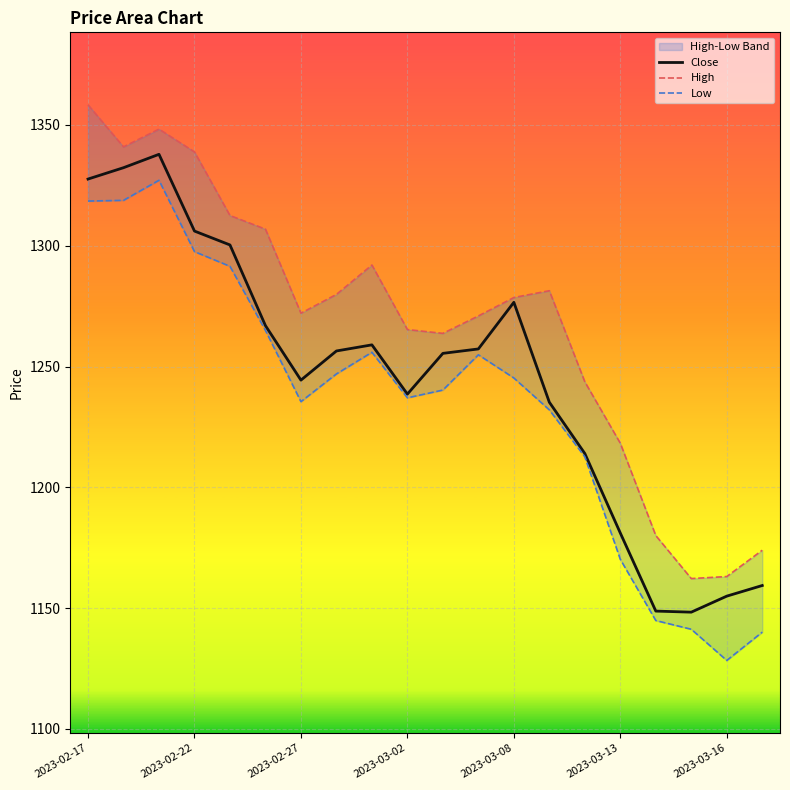

True or false: Close and Low cross at least once.

False